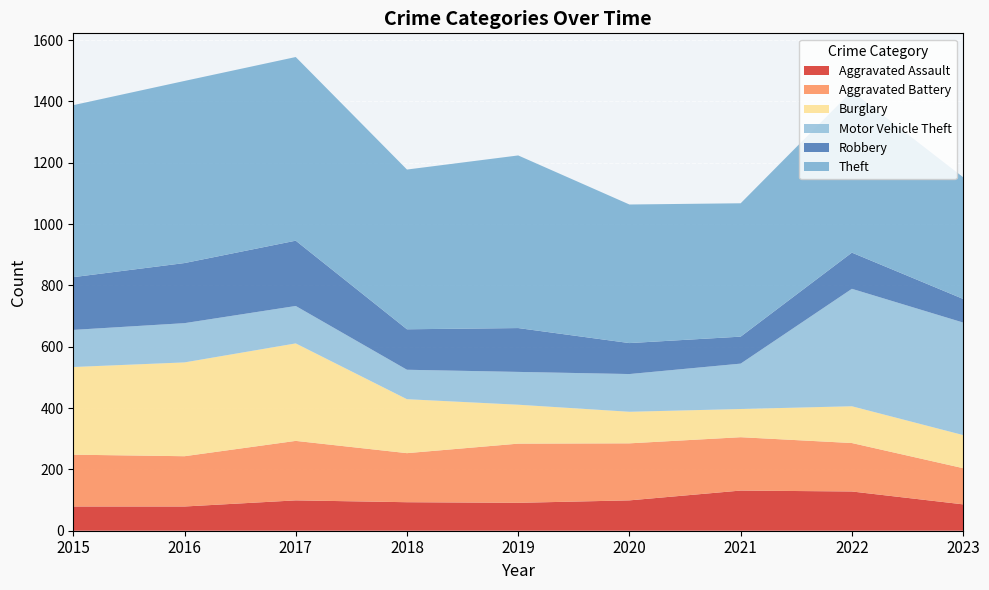

Reading right to left, transcribe all the data shown in this chart.

Aggravated Assault: 2023=86	2022=128	2021=131	2020=99	2019=91	2018=93	2017=99	2016=79	2015=79
Aggravated Battery: 2023=118	2022=158	2021=174	2020=186	2019=193	2018=160	2017=194	2016=164	2015=169
Burglary: 2023=108	2022=120	2021=92	2020=103	2019=127	2018=176	2017=318	2016=306	2015=286
Motor Vehicle Theft: 2023=367	2022=383	2021=148	2020=123	2019=107	2018=96	2017=122	2016=128	2015=121
Robbery: 2023=77	2022=118	2021=88	2020=101	2019=143	2018=132	2017=213	2016=196	2015=172
Theft: 2023=397	2022=527	2021=435	2020=452	2019=563	2018=521	2017=599	2016=594	2015=561